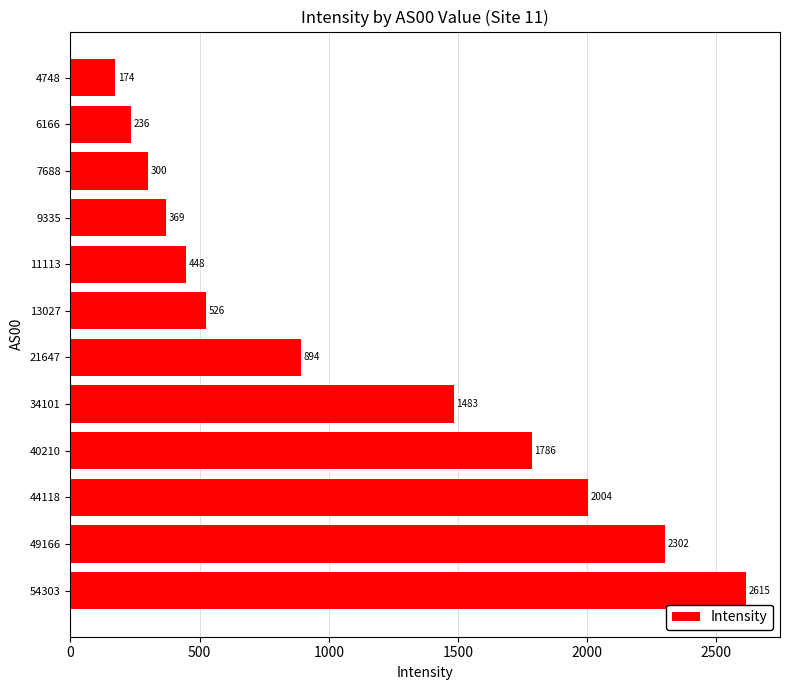

Where is the data nearest to the value 1394?

34101